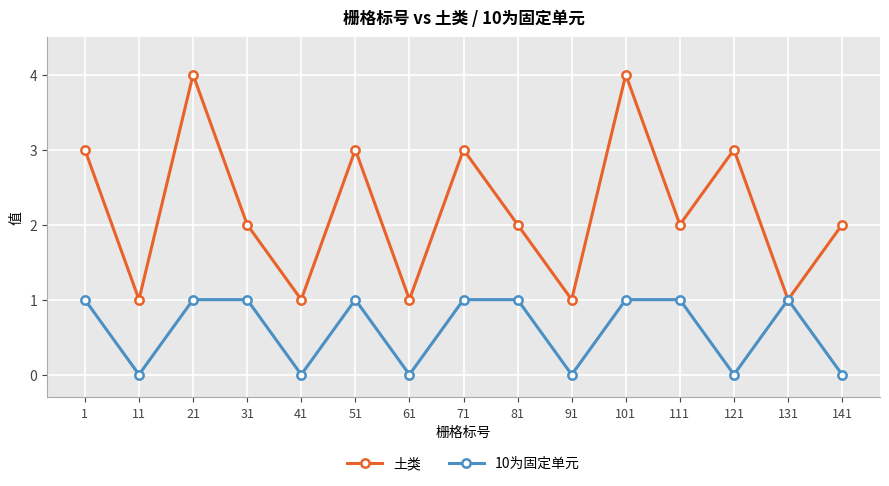

How many interior local peaks does the 土类 series have?

5